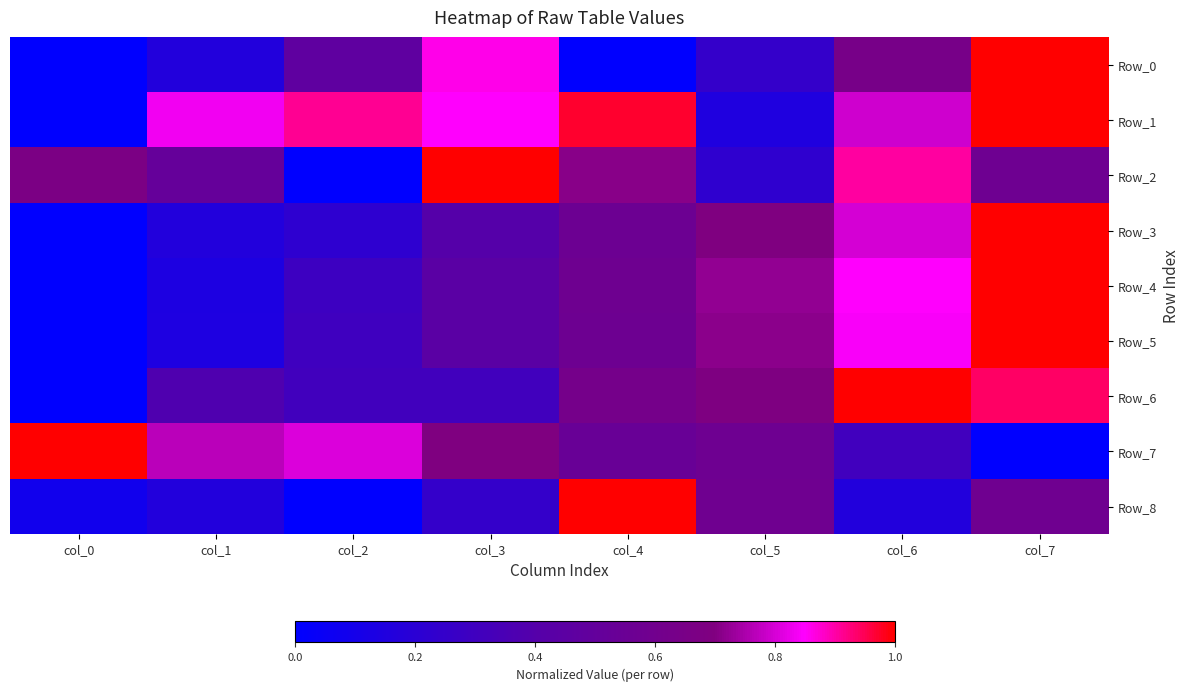

Rank the series by their maximum value, from highest to lowest.

Row_0, Row_1, Row_2, Row_3, Row_4, Row_5, Row_6, Row_7, Row_8